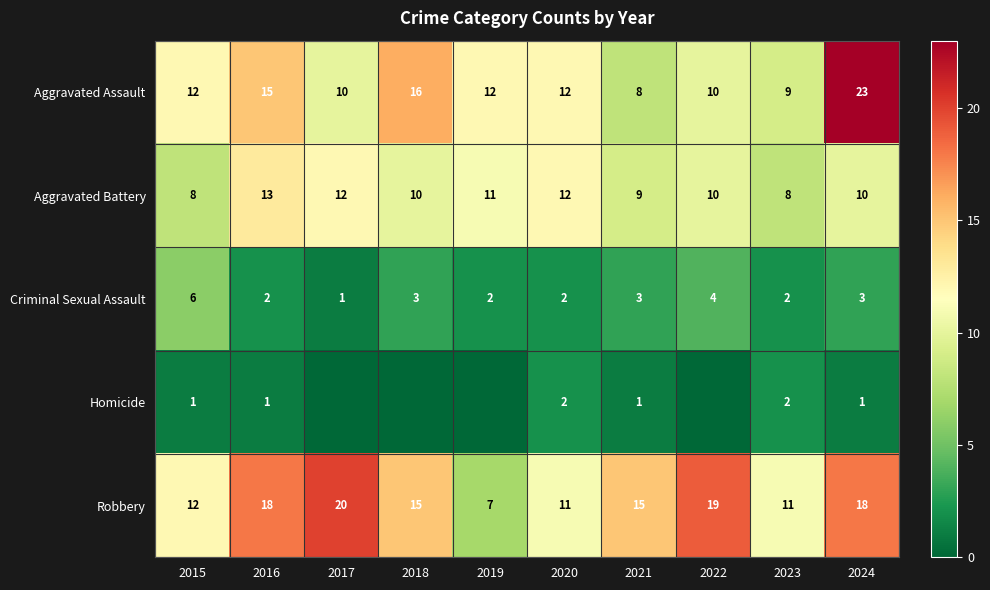

The value of Robbery at 2015 is 8. True or false?

False